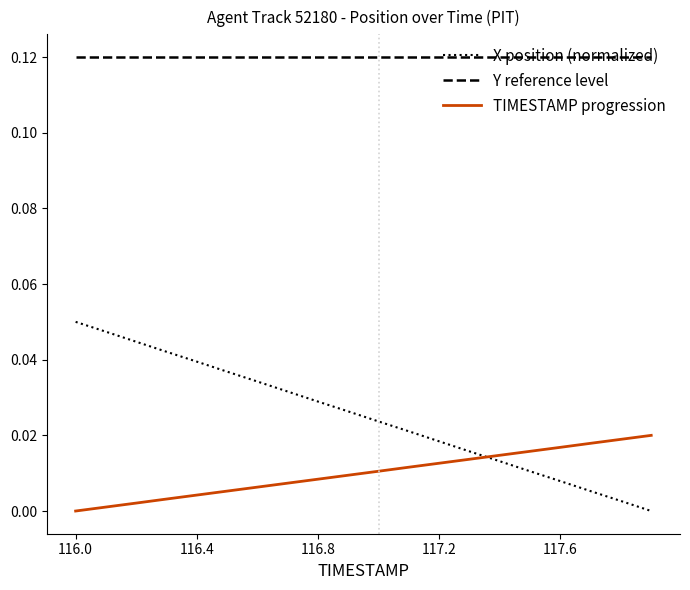

Which series has the widest spread of values?

X position (normalized)